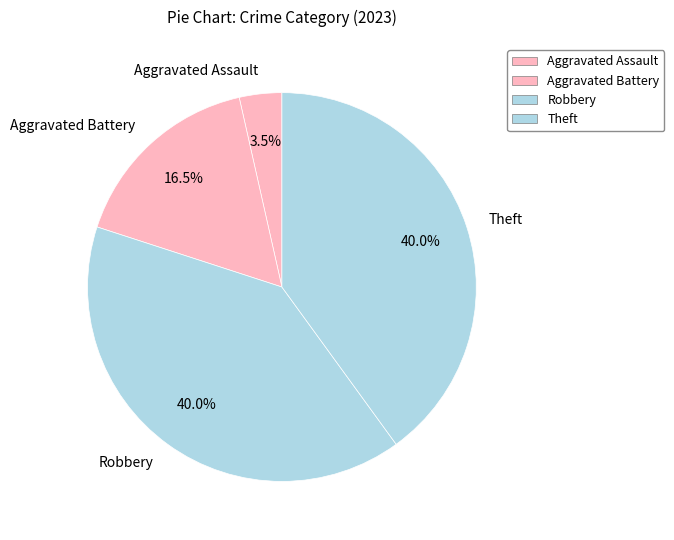

Does Aggravated Assault account for over 50% of the chart?

No